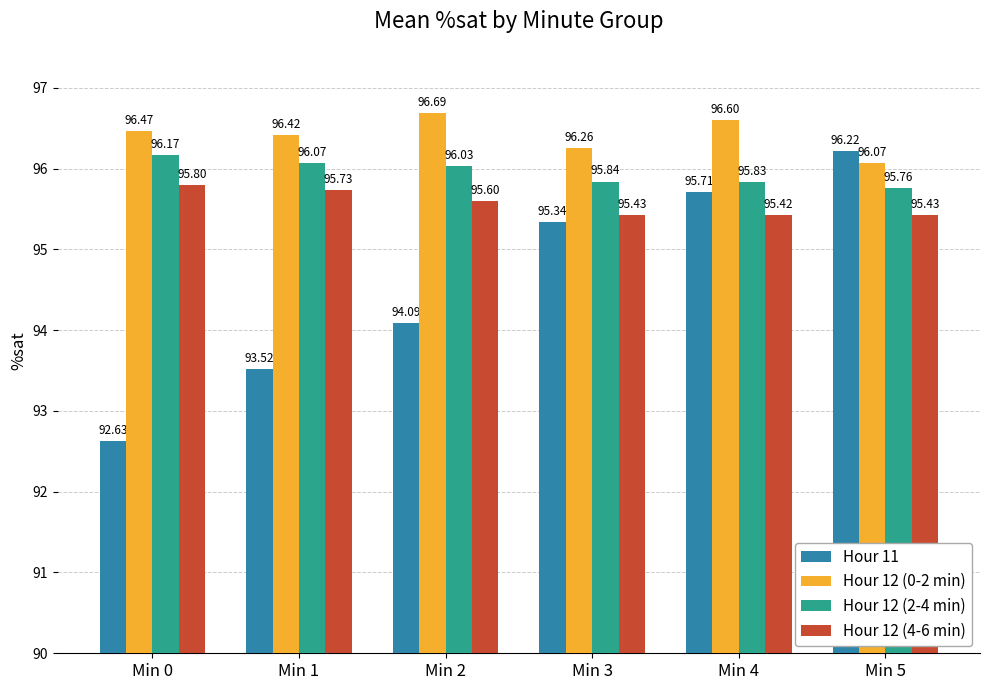

At Min 0, list the series in order from smallest to largest.

Hour 11, Hour 12 (4-6 min), Hour 12 (2-4 min), Hour 12 (0-2 min)